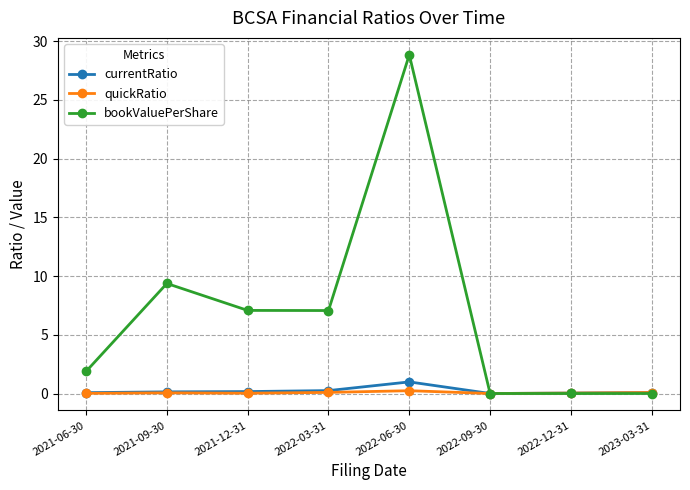

What is the label of the 4th point from the right?

2022-06-30